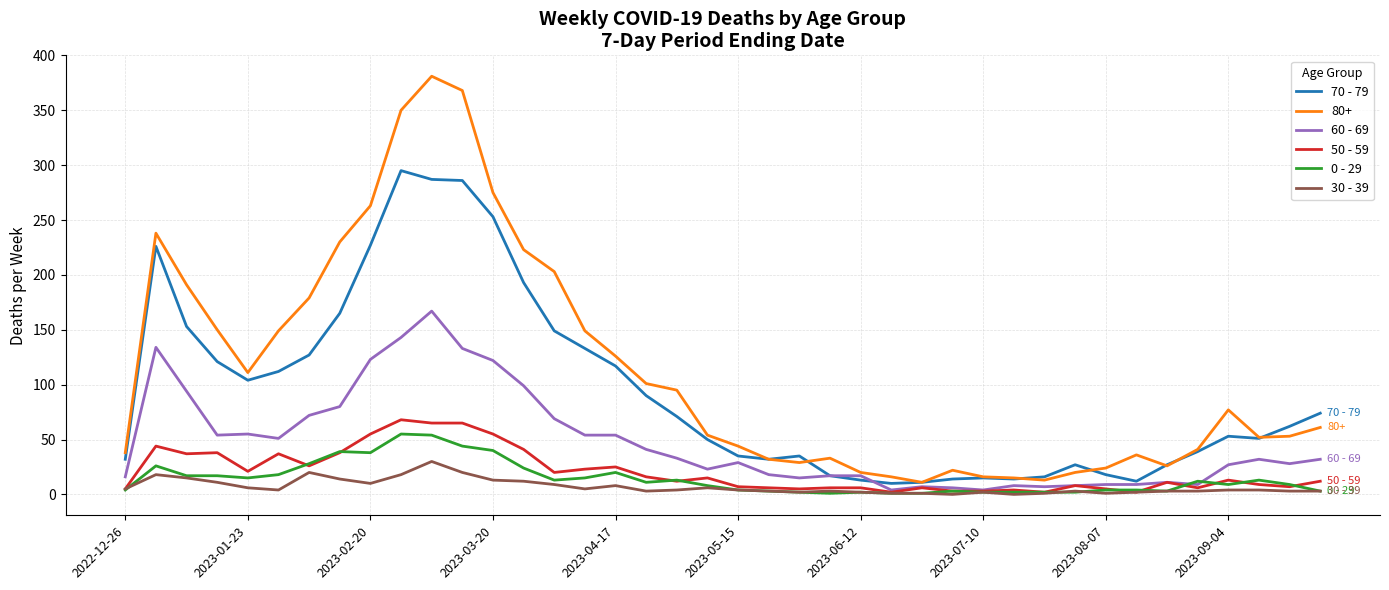

Which series ends up on top after the final intersection of 60 - 69 and 70 - 79?

70 - 79